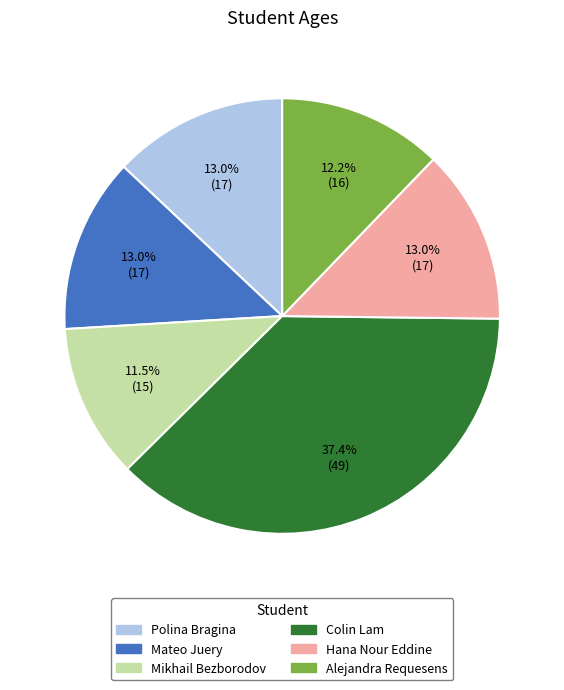

The Colin Lam slice represents 37% of the pie. True or false?

True